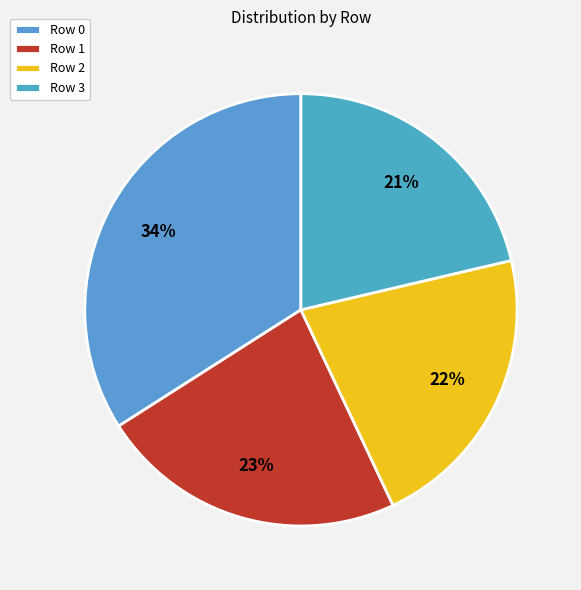

What is the total percentage of Row 0 and Row 2?

55.7%